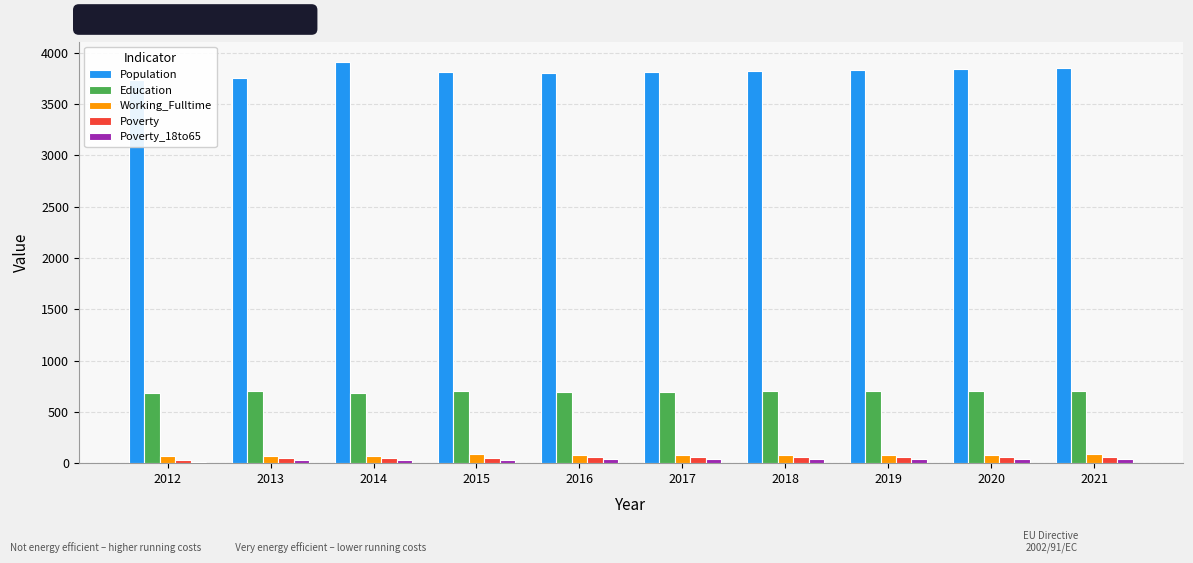

How many groups of bars are there?

10